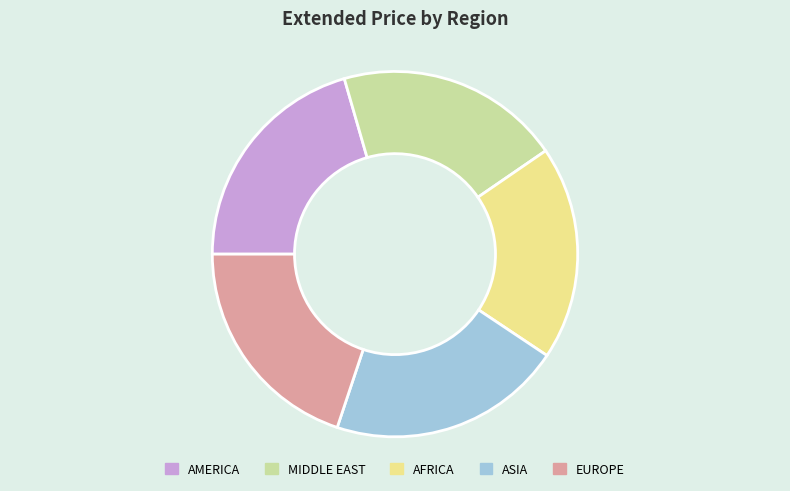

Between AMERICA and MIDDLE EAST, which is larger?

AMERICA